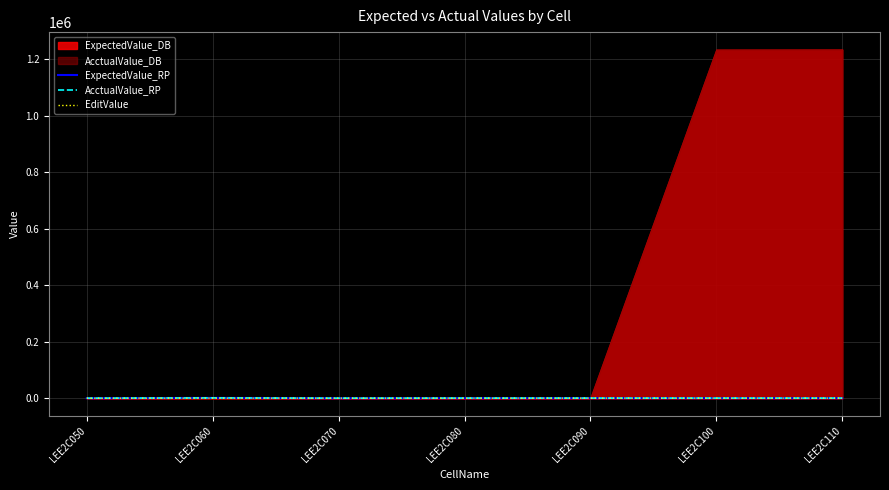

After their last crossing, which series has the higher values: EditValue or AcctualValue_RP?

AcctualValue_RP